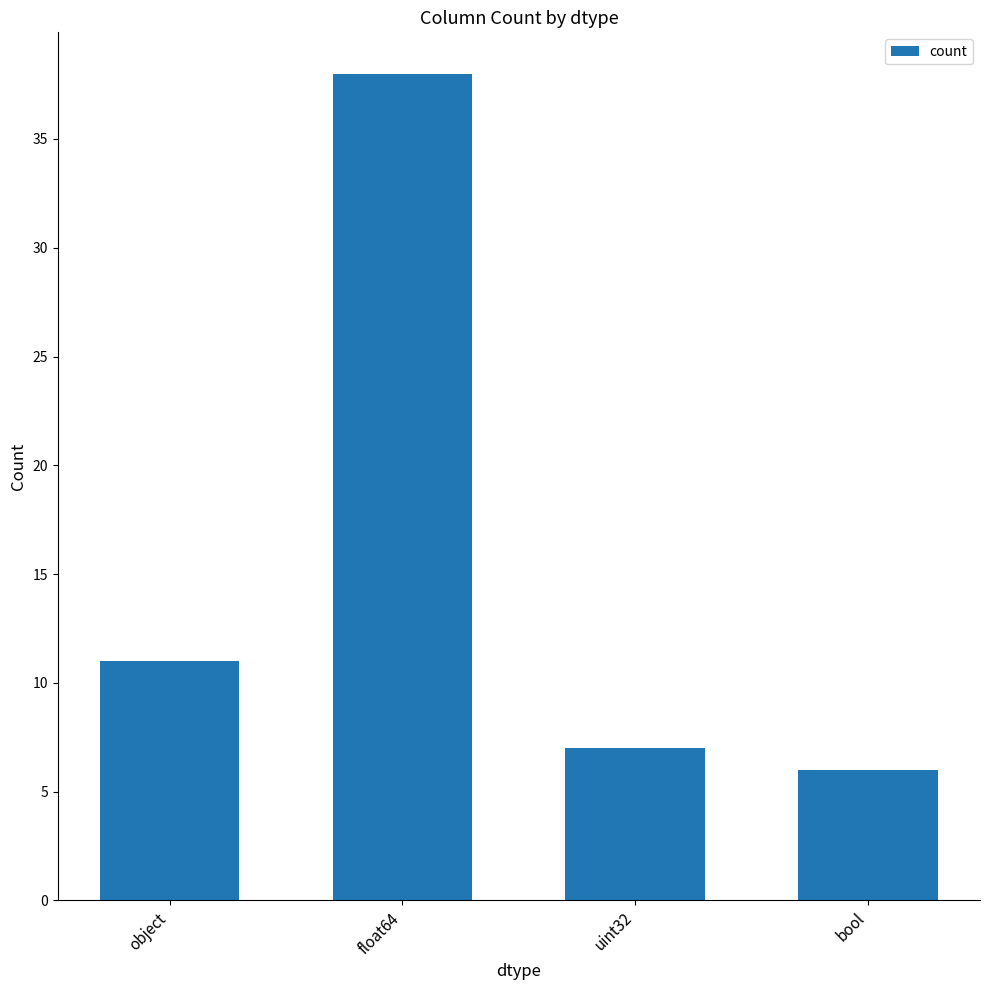

Are the bars horizontal?

No